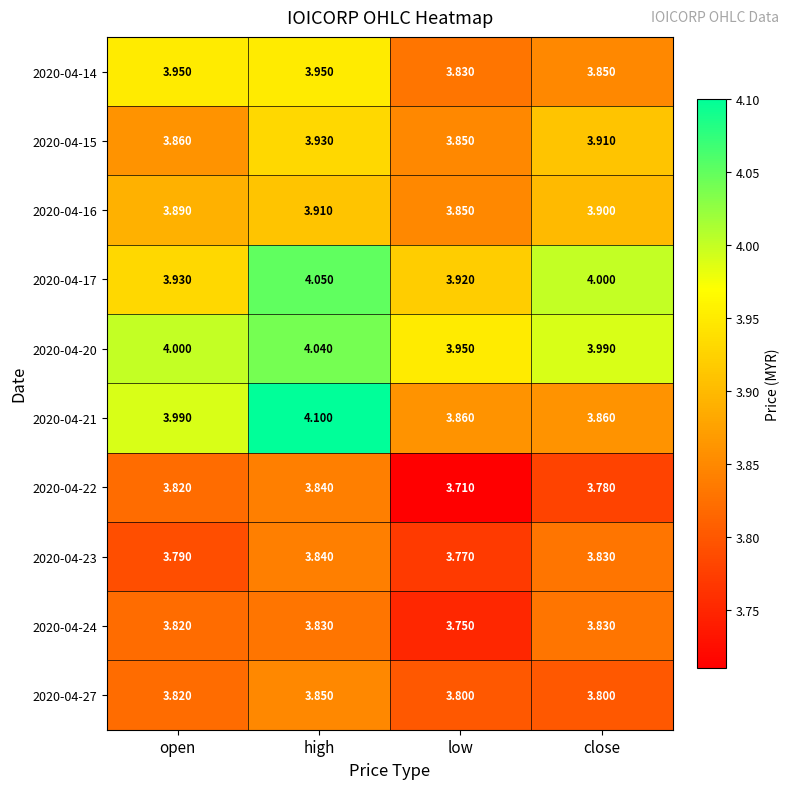

Which series has the widest spread of values?

2020-04-21